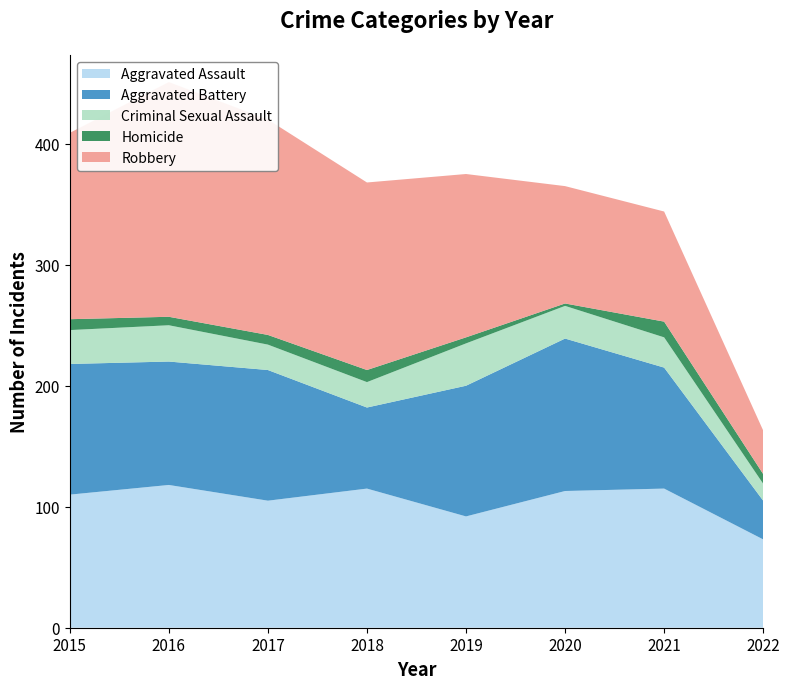

Reading left to right, transcribe all the data shown in this chart.

Aggravated Assault: 2015=110	2016=118	2017=105	2018=115	2019=92	2020=113	2021=115	2022=73
Aggravated Battery: 2015=108	2016=102	2017=108	2018=67	2019=108	2020=126	2021=100	2022=32
Criminal Sexual Assault: 2015=28	2016=30	2017=21	2018=21	2019=35	2020=27	2021=25	2022=14
Homicide: 2015=9	2016=7	2017=8	2018=10	2019=5	2020=2	2021=13	2022=8
Robbery: 2015=154	2016=194	2017=178	2018=155	2019=135	2020=97	2021=91	2022=36